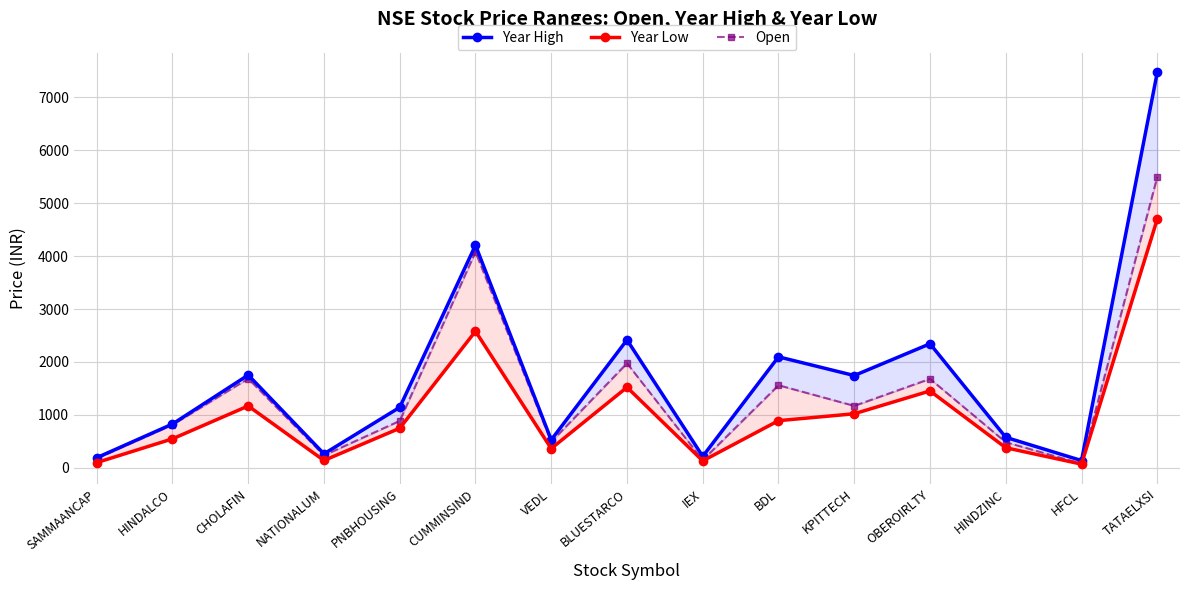

True or false: Open has a value of 189.3 at IEX.

False